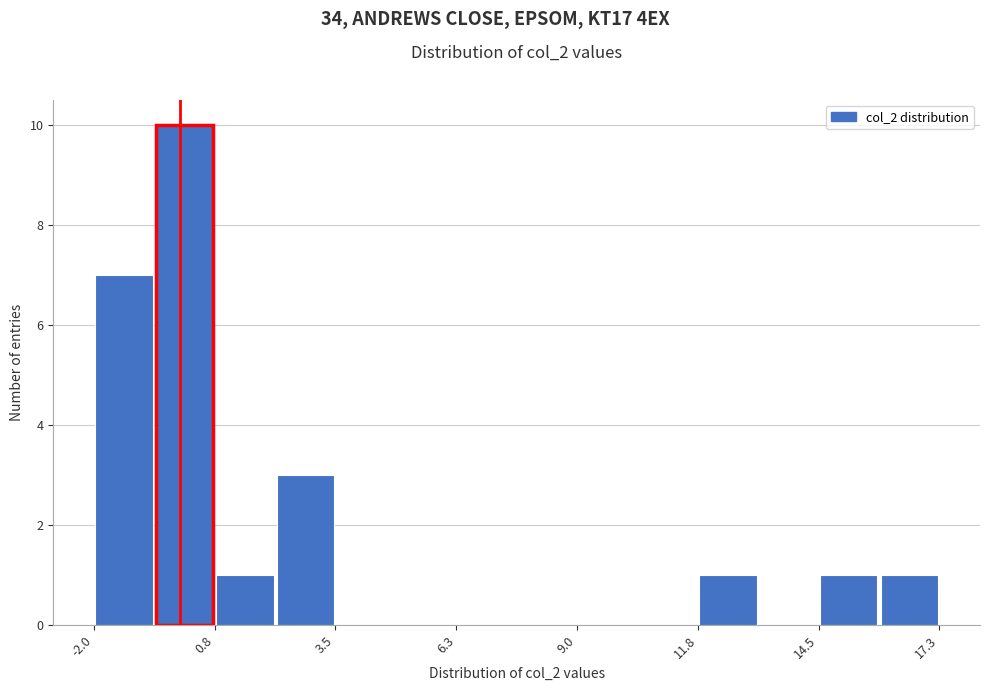

Around what value on the x-axis is the tallest bar? Give the approximate position of its centre, as read against the axis.

0.0